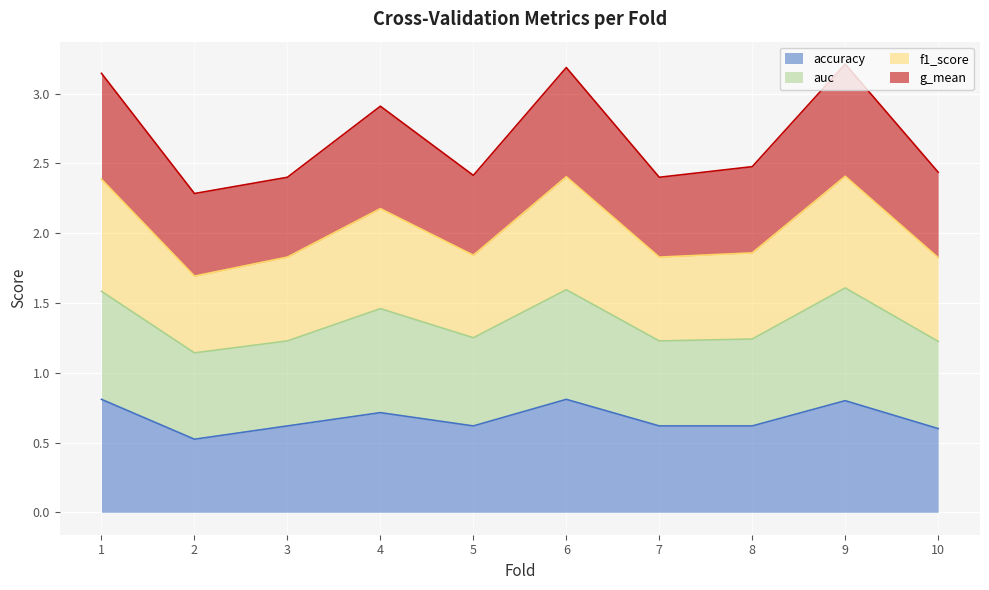

What is the maximum value shown in the chart?

3.2